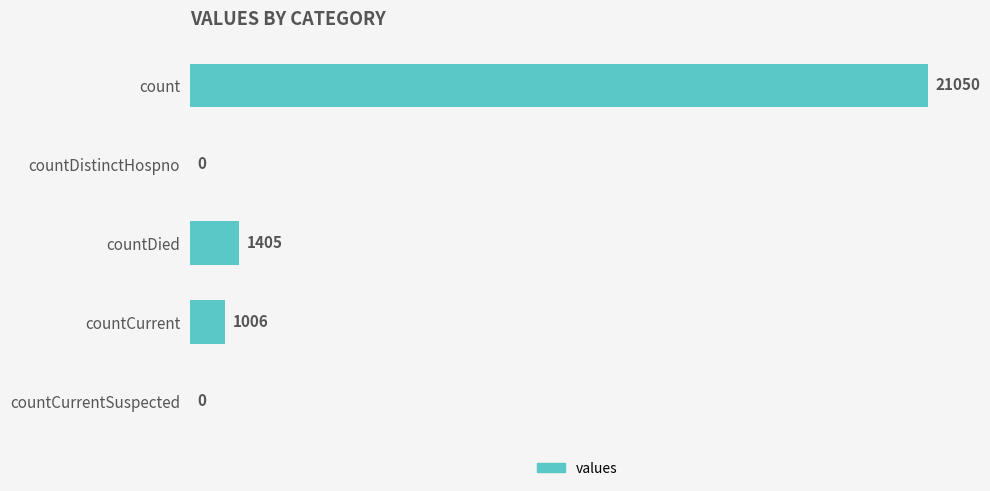

The value at countDistinctHospno is 0. True or false?

True